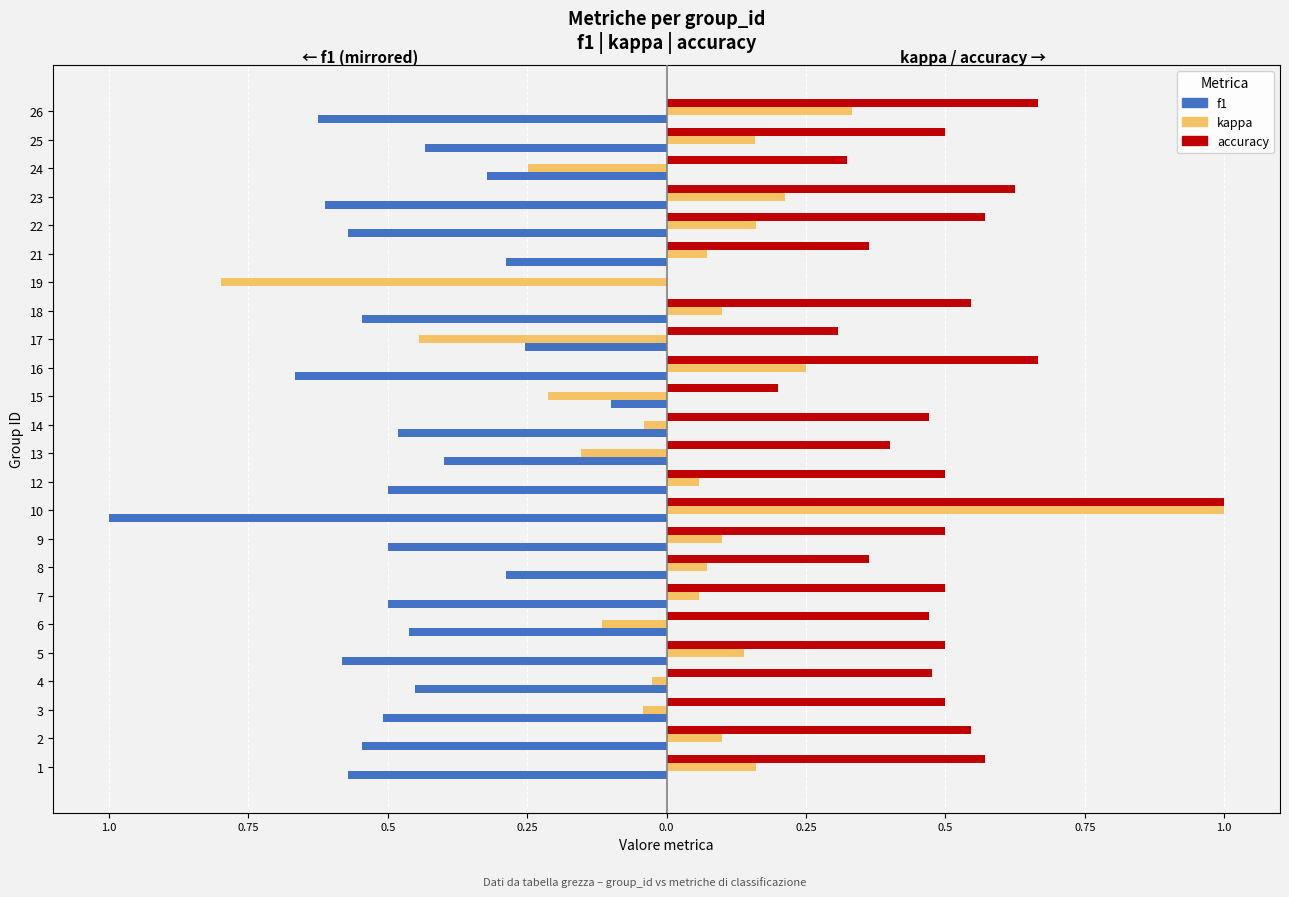

Rank the series by their maximum value, from highest to lowest.

kappa, accuracy, f1